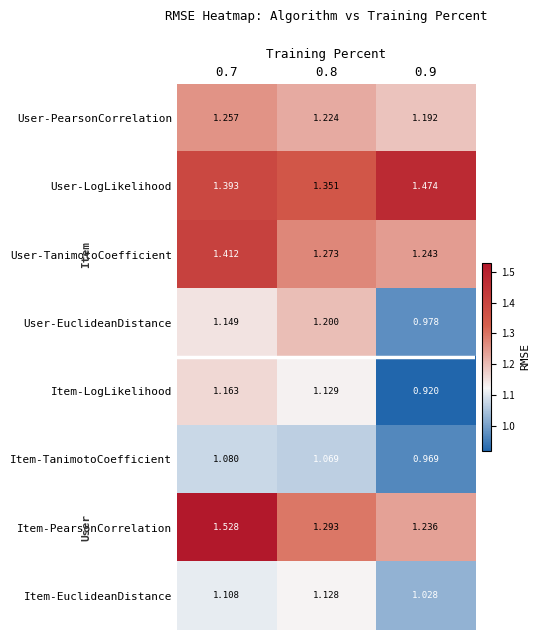

Which series has the largest total across all categories?

User-LogLikelihood